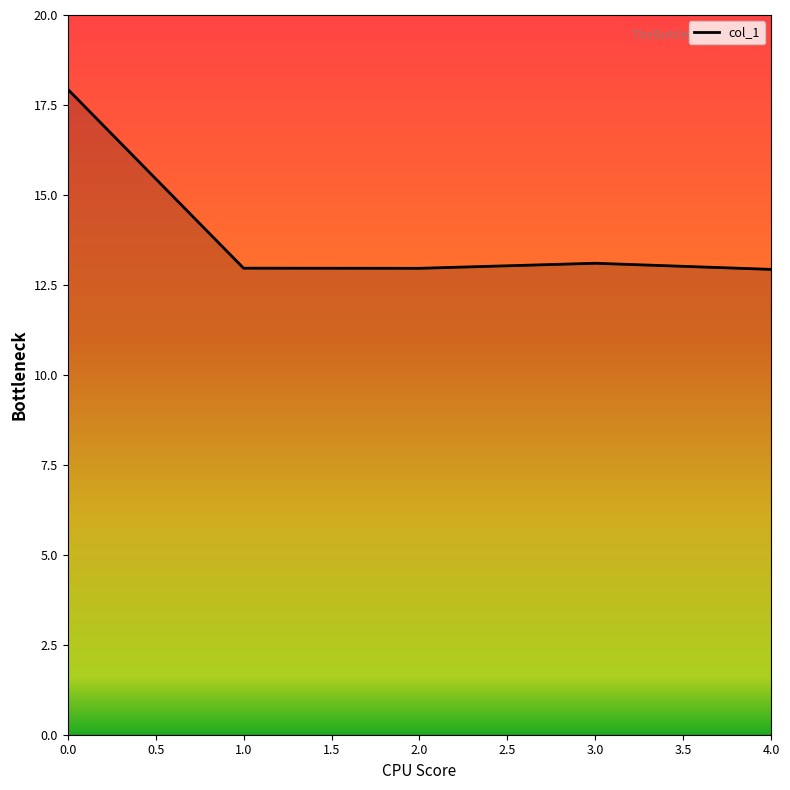

Is this an area chart (filled region under the line)?

No